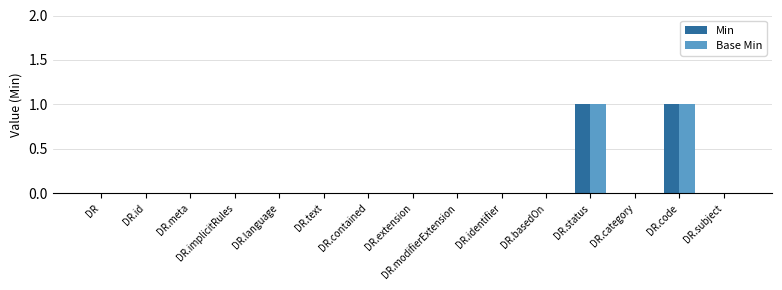

The value of Base Min at DR.modifierExtension is 0. True or false?

True